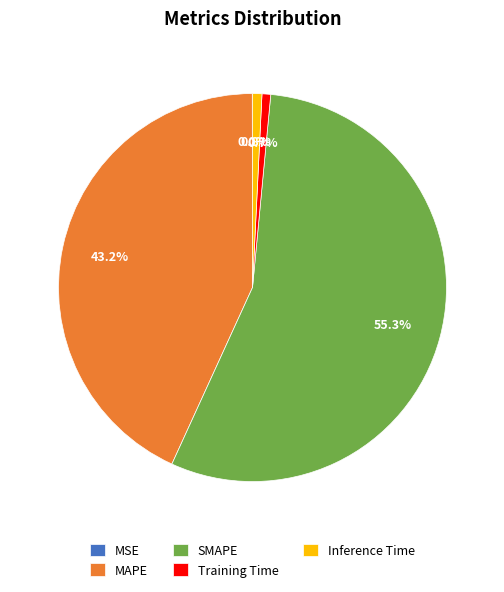

What percentage is NOT represented by MAPE?

56.8%